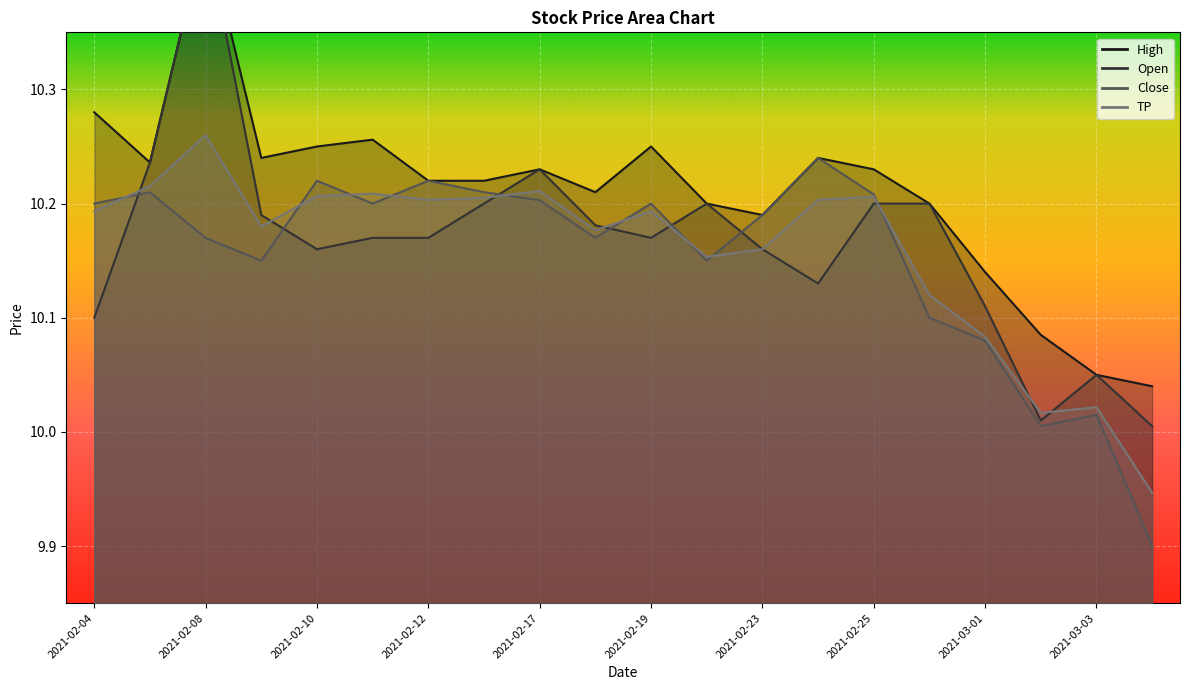

True or false: Open has more than 1 interior local peaks.

True